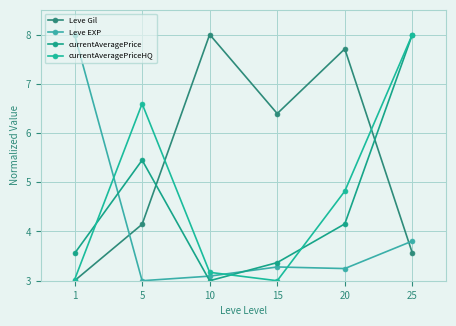

What is the value of the Leve Gil point at the 5th from the left?

7.7